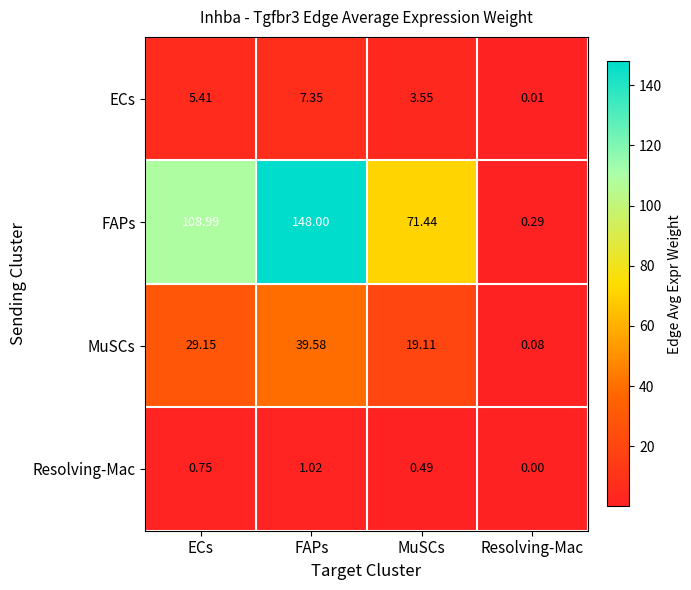

Count the number of categories in the chart.

4